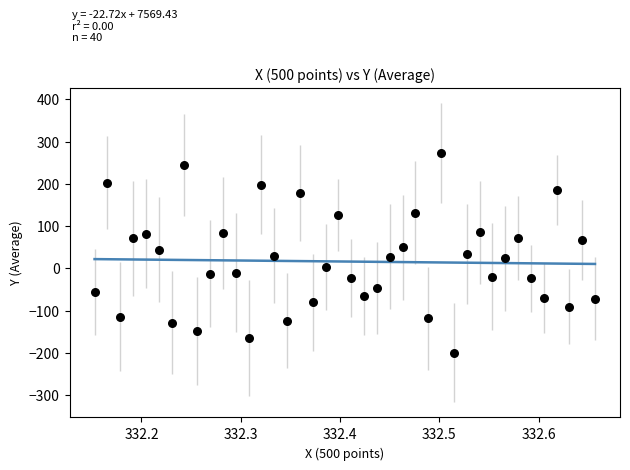

What is the range of Y values (max minus min)?

473.1